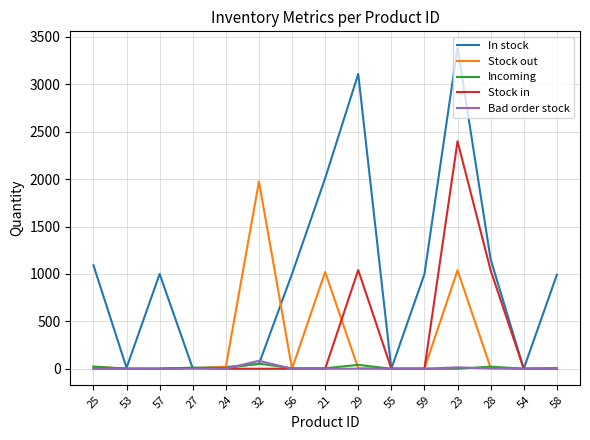

What is the sum of the Stock in values at 23 and 58?

2400